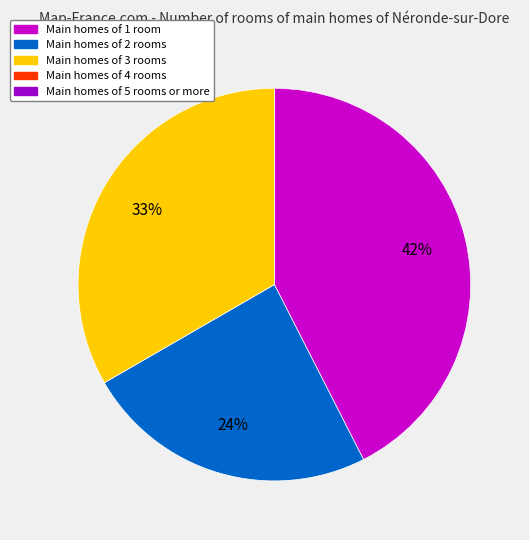

Is there any slice that represents more than half of the pie?

No